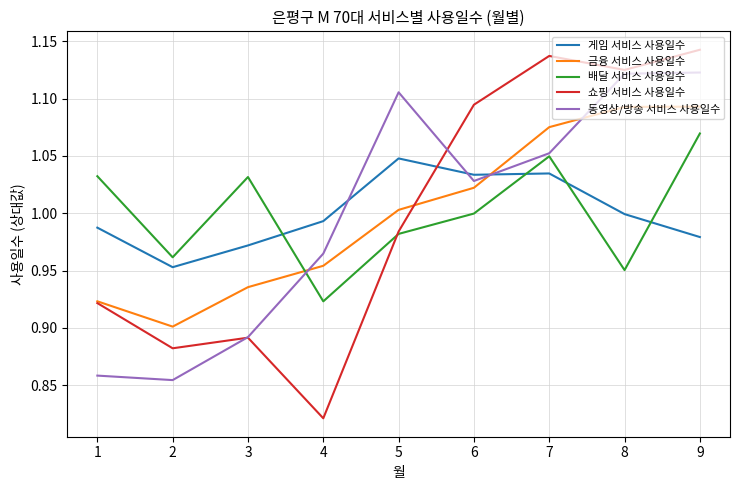

Between 1 and 5, which series saw the biggest shift?

동영상/방송 서비스 사용일수